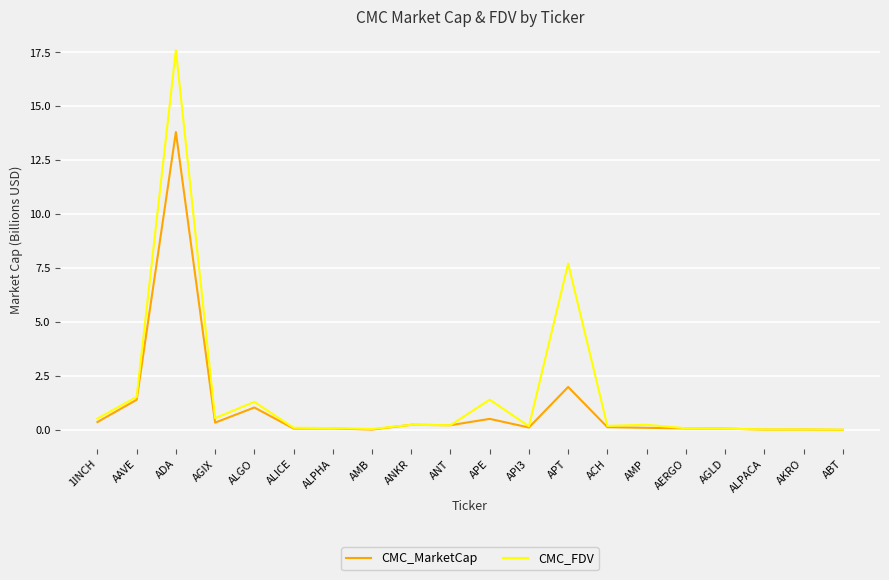

How many lines are shown in the chart?

2